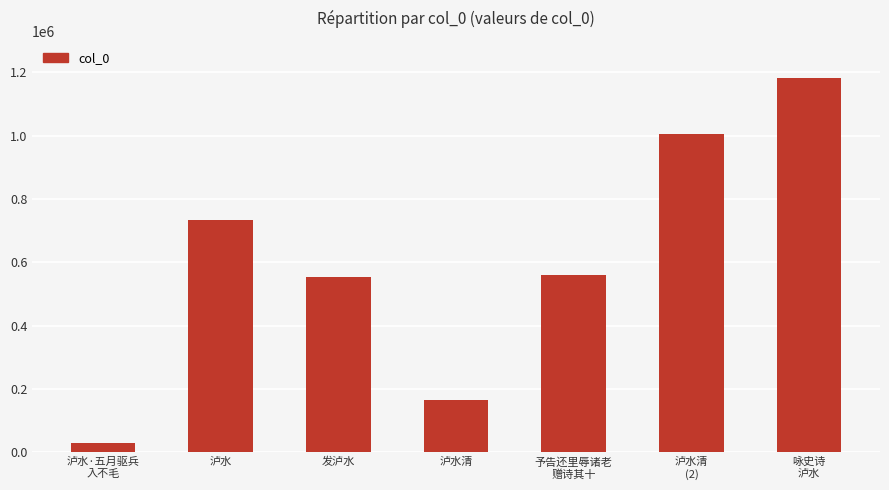

What value does the data have at 予告还里辱诸老
赠诗其十?

559448